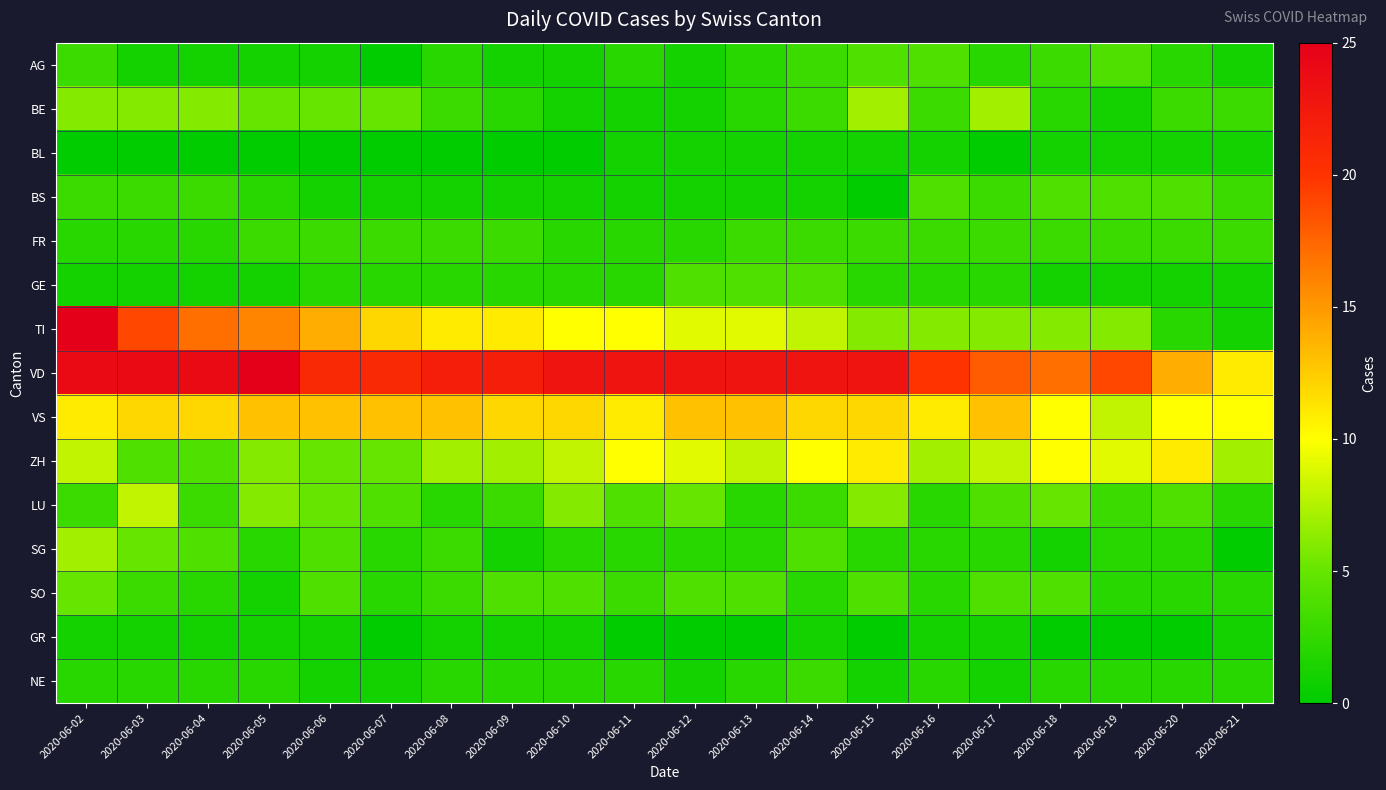

At which category is the sum across all series the highest?

2020-06-02